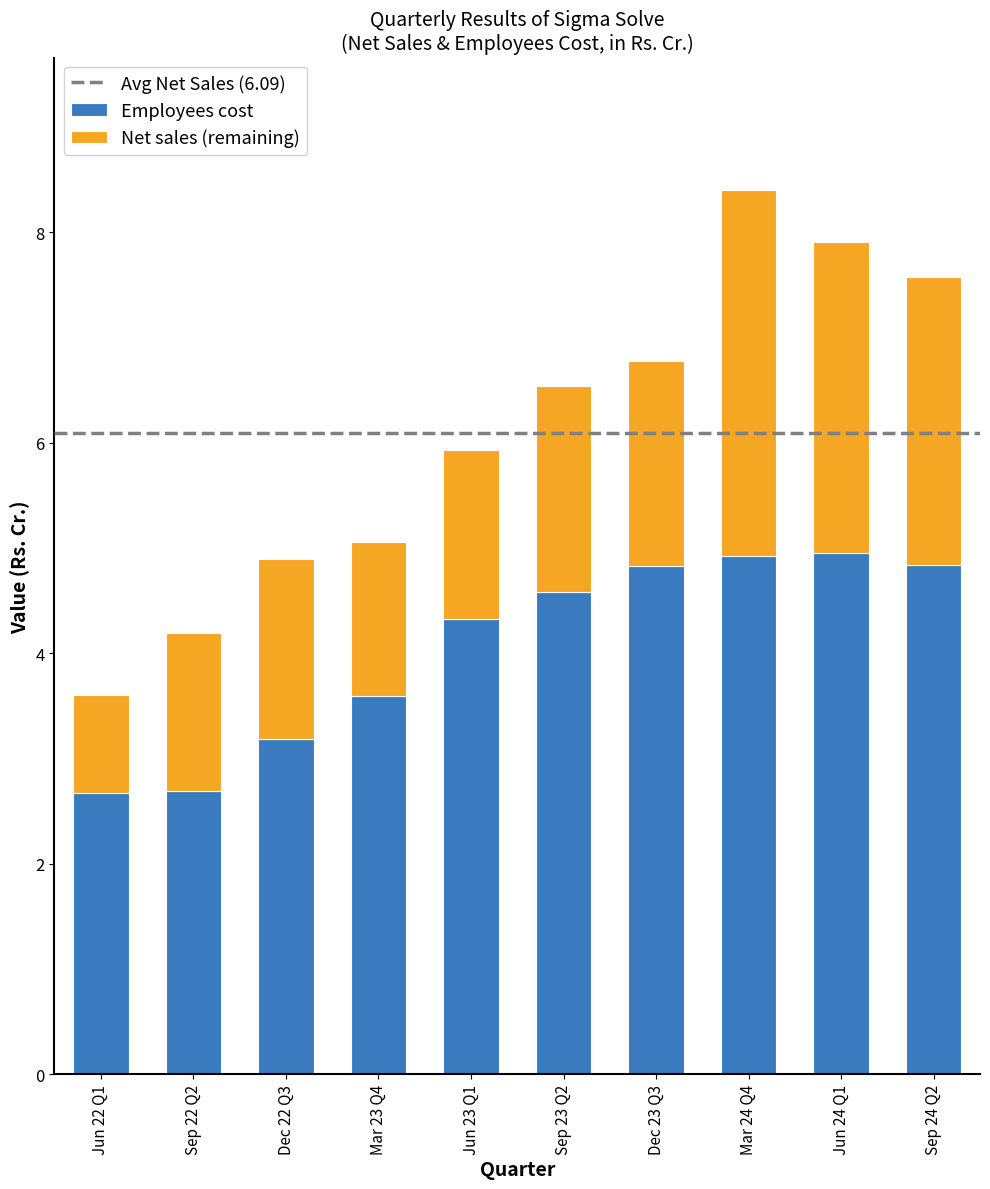

What is the lowest value of the Employees cost series?

2.7